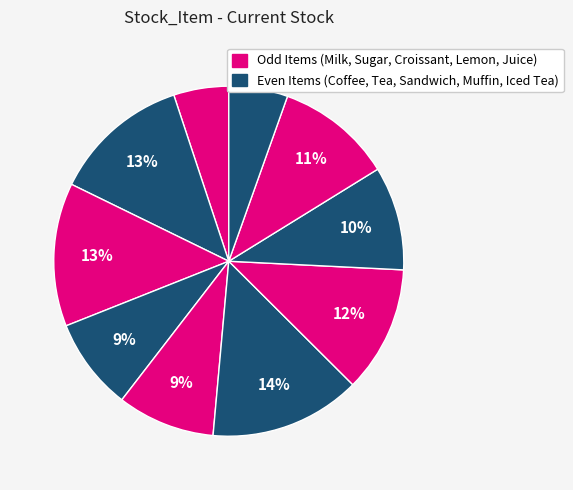

Count the number of slices in the pie.

10